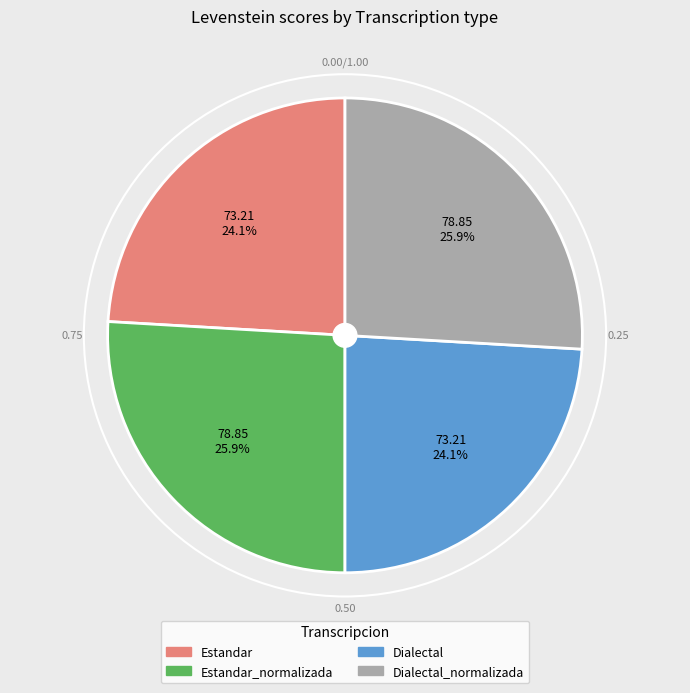

Is there a majority slice in this chart?

No